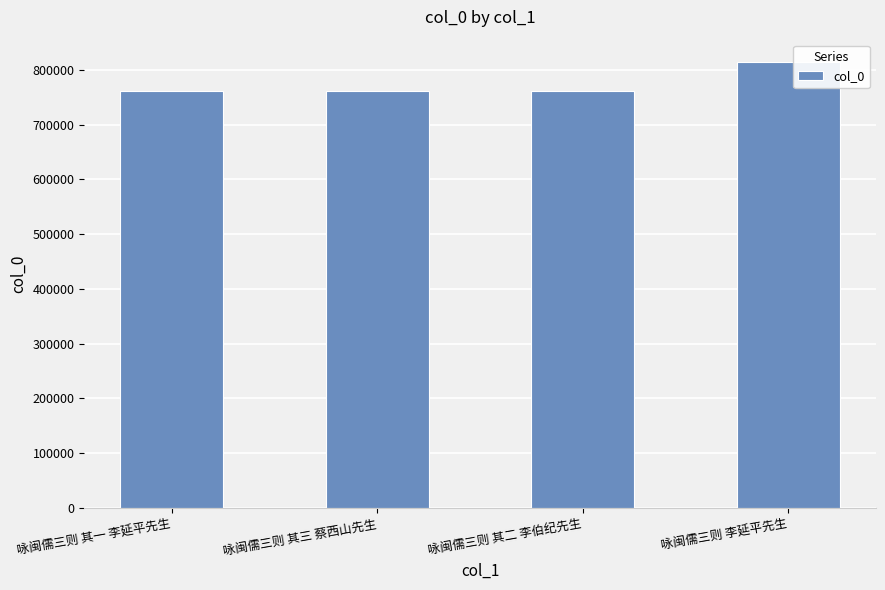

What is the ratio of the value at 咏闽儒三则 其一 李延平先生 to the value at 咏闽儒三则 其二 李伯纪先生?

1.0